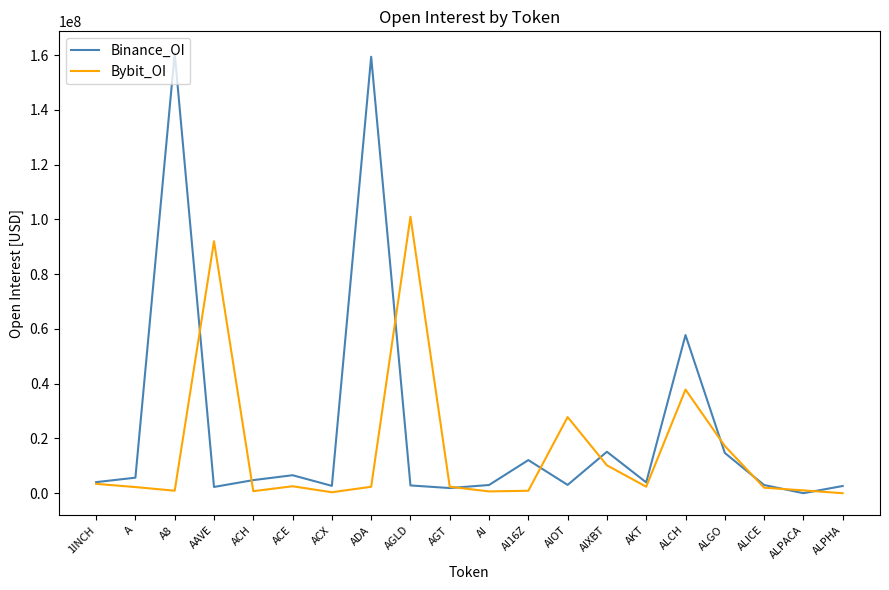

What is the difference between the maximum and minimum values in the Bybit_OI series?

100949961